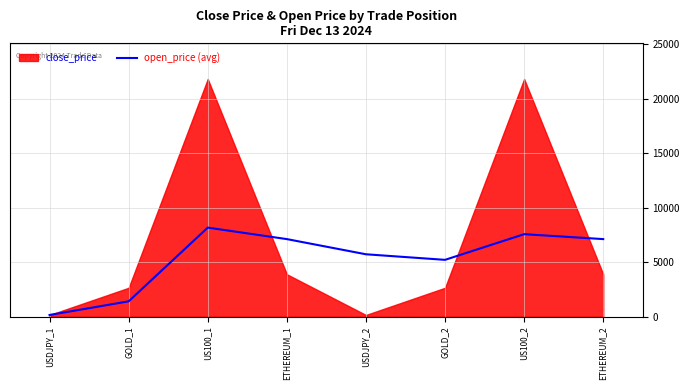

The value at US100_2 is 7563.5. True or false?

True